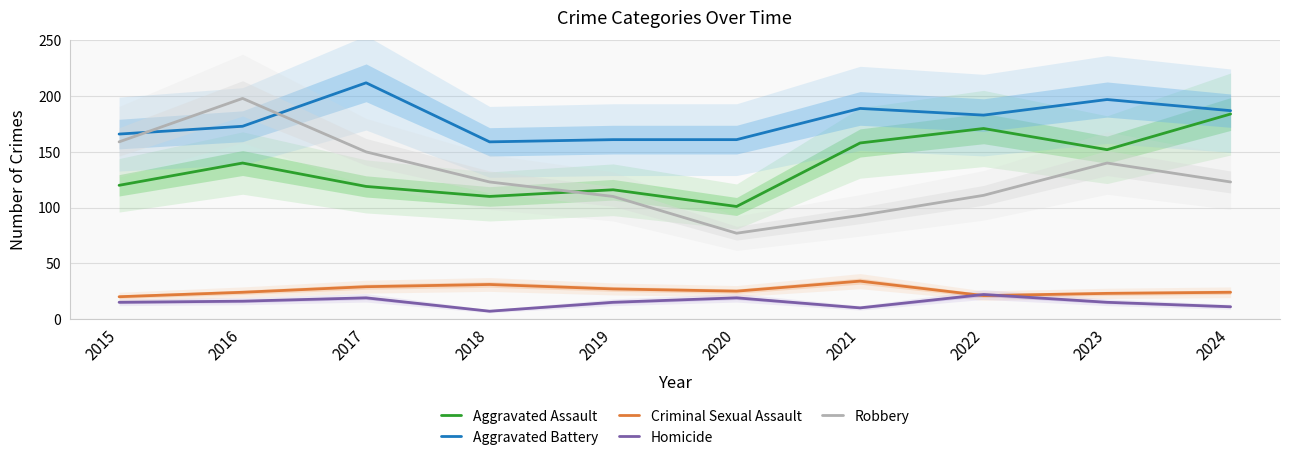

What is the sum of the Aggravated Battery values at 2022 and 2016?

356